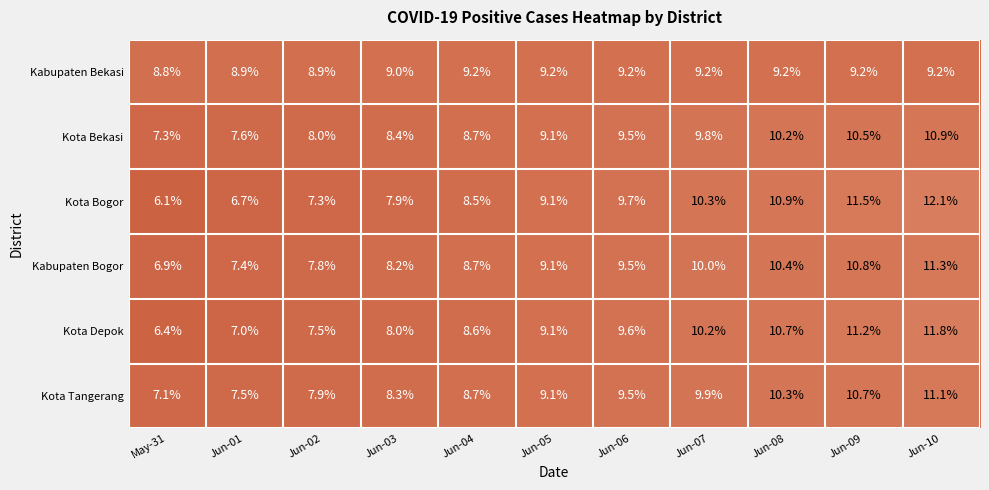

What is the sum of the Kota Bogor values at Jun-08 and Jun-10?

23.0